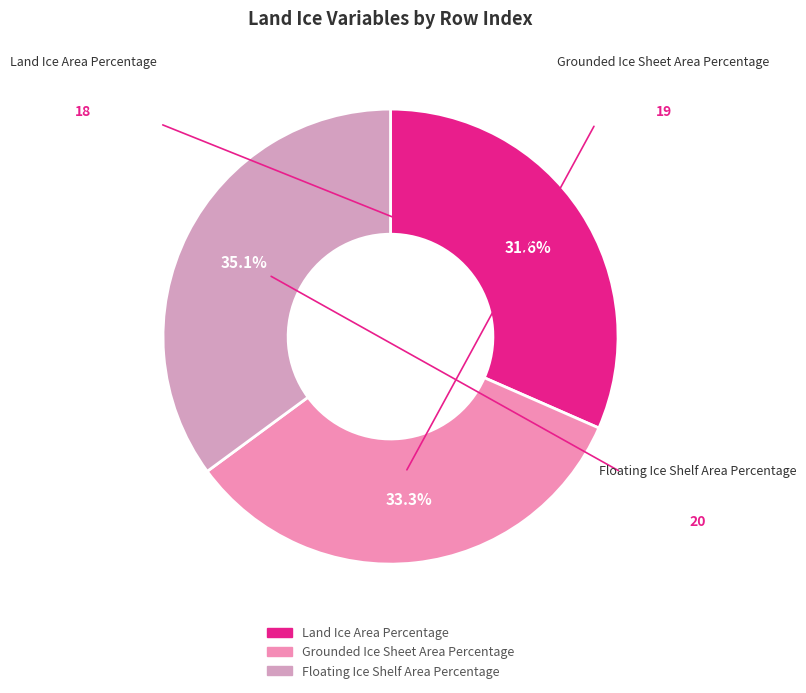

Is there any slice that represents more than half of the pie?

No